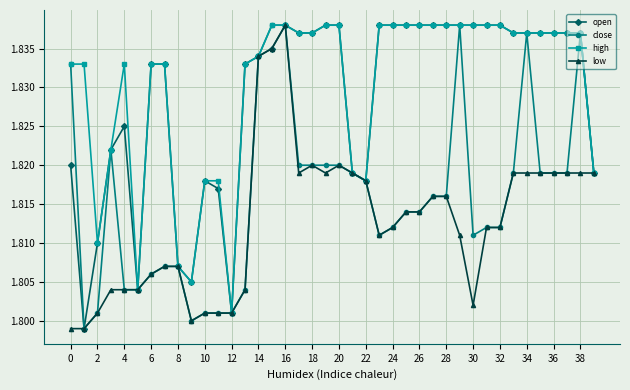

What are all the series names shown in the legend?

open, close, high, low